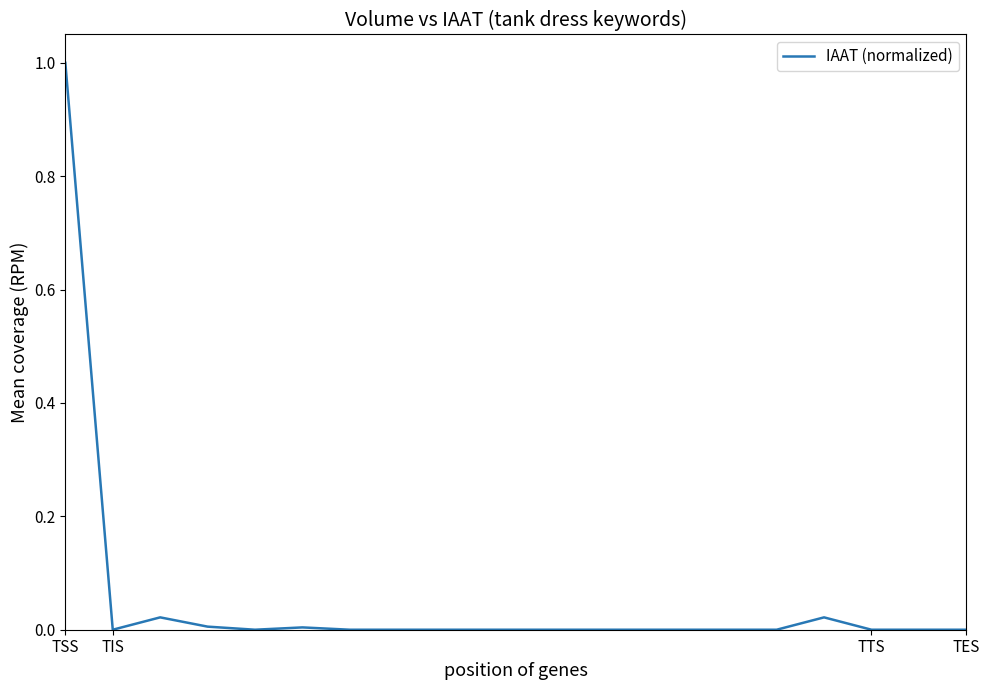

What is the difference between the maximum and minimum values?

1.0